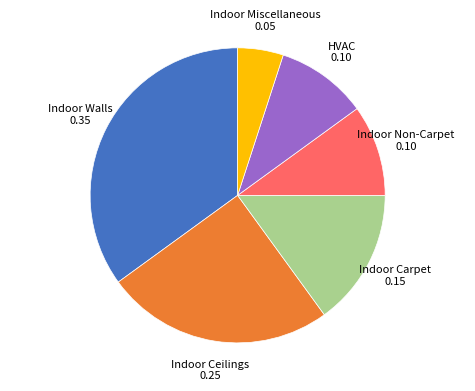

Count the number of slices in the pie.

6